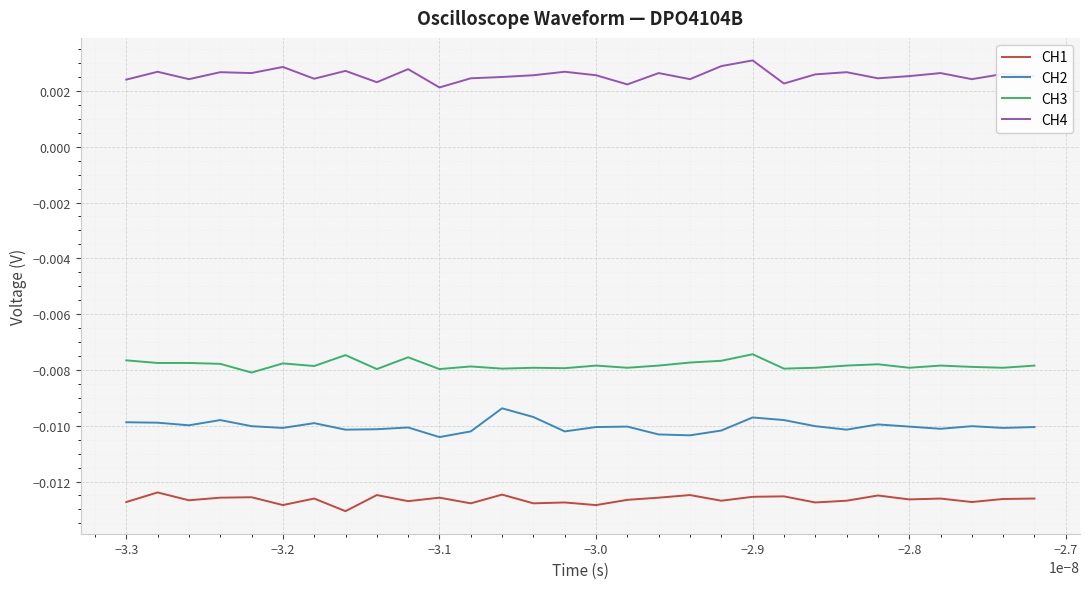

True or false: CH1 and CH3 intersect in this chart.

False